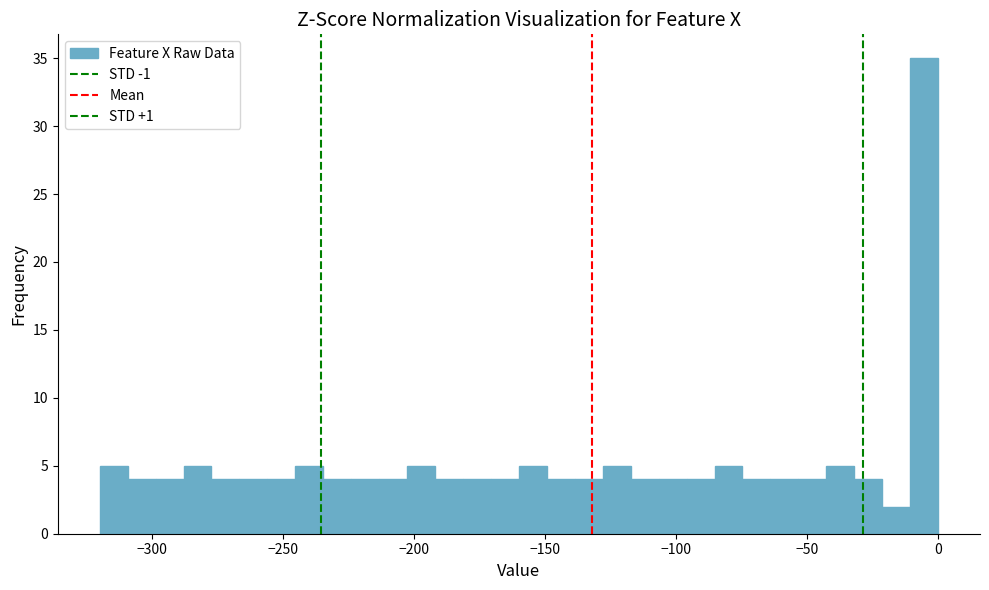

Read against the x-axis, roughly where is the centre of the tallest bar?

-5